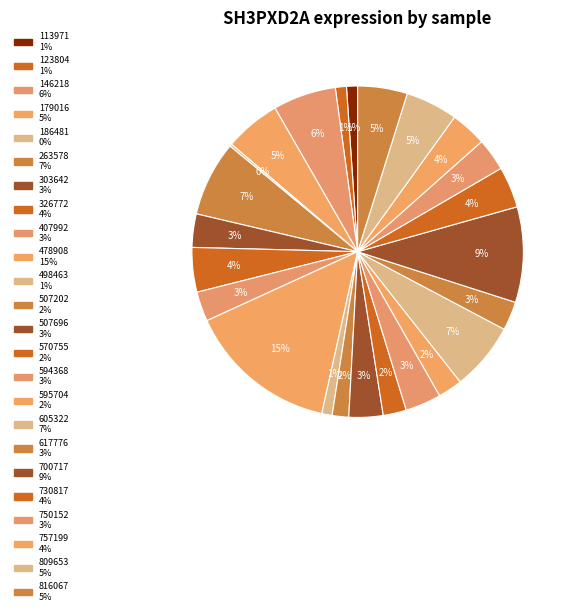

Is there a majority slice in this chart?

No